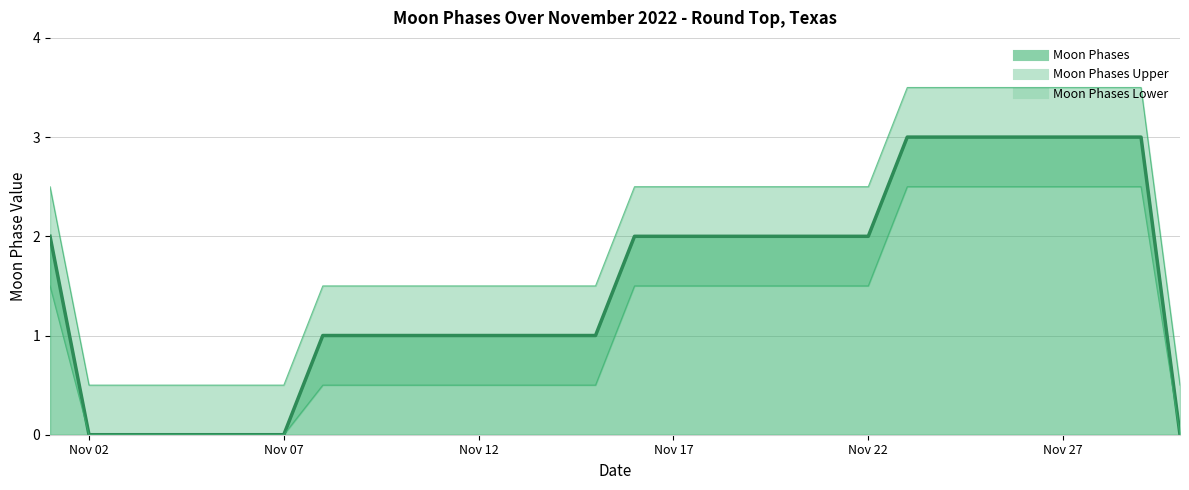

What is the difference between the maximum and minimum values in the Moon Phases series?

3.0